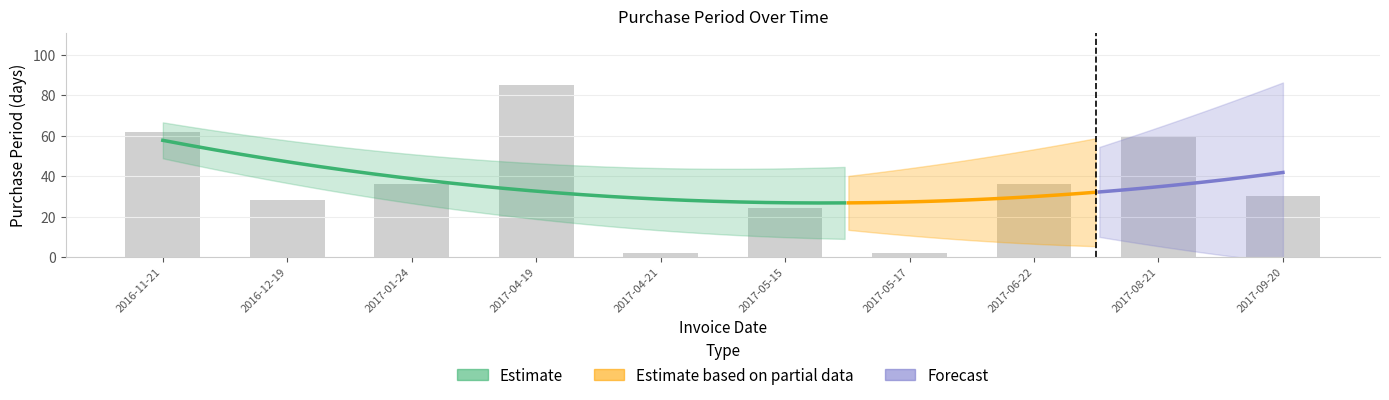

Reading right to left, what are all the values shown in this chart?

2017-09-20=30	2017-08-21=60	2017-06-22=36	2017-05-17=2	2017-05-15=24	2017-04-21=2	2017-04-19=85	2017-01-24=36	2016-12-19=28	2016-11-21=62